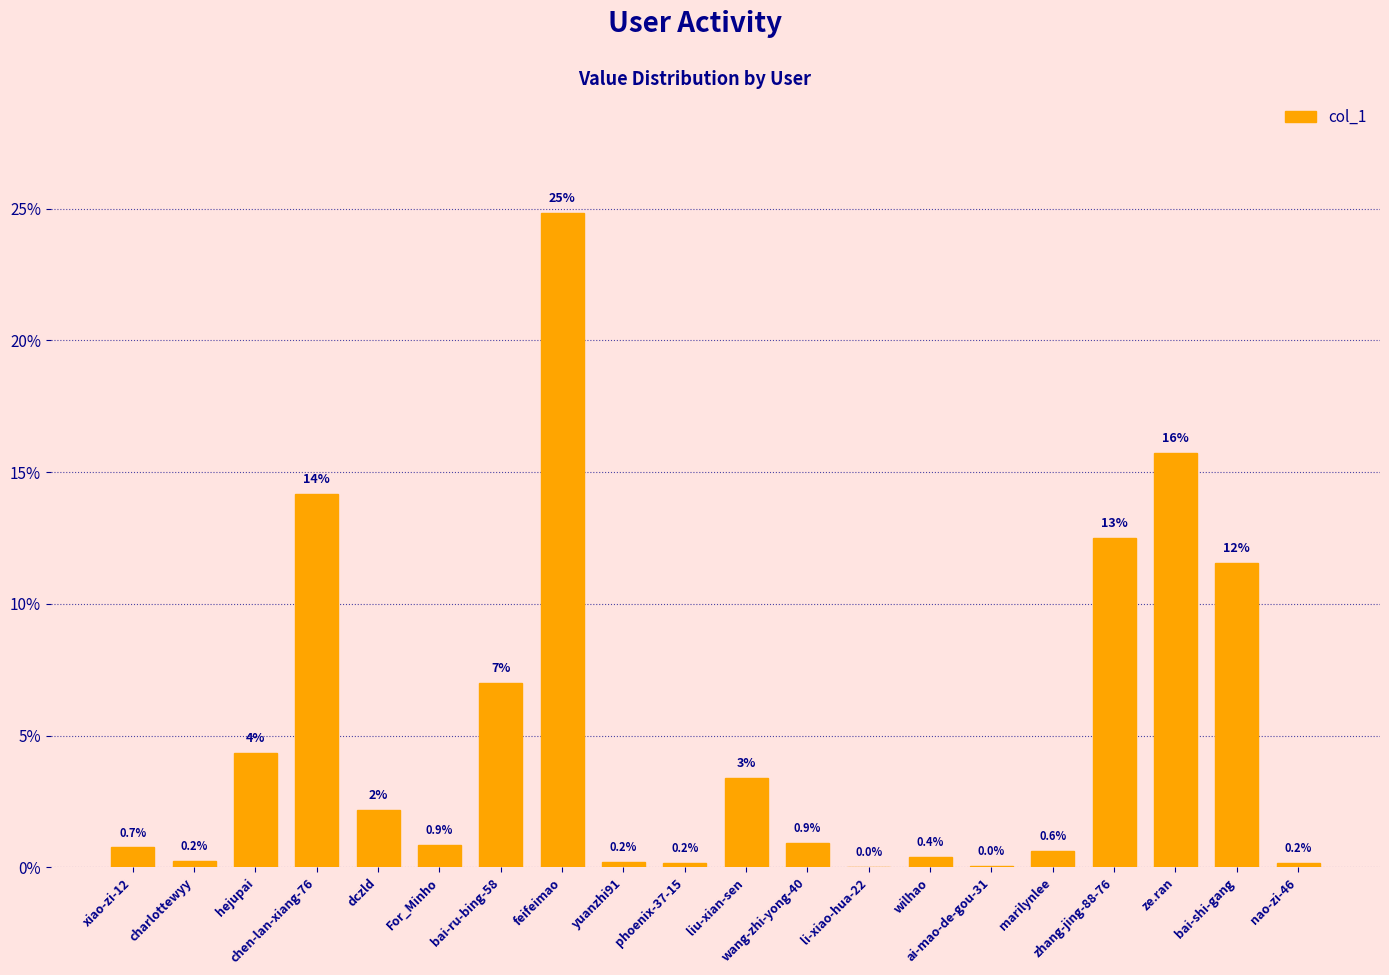

List the labels in order of value, smallest first.

li-xiao-hua-22, ai-mao-de-gou-31, nao-zi-46, phoenix-37-15, yuanzhi91, charlottewyy, wilhao, marilynlee, xiao-zi-12, For_Minho, wang-zhi-yong-40, dczld, liu-xian-sen, hejupai, bai-ru-bing-58, bai-shi-gang, zhang-jing-88-76, chen-lan-xiang-76, ze.ran, feifeimao